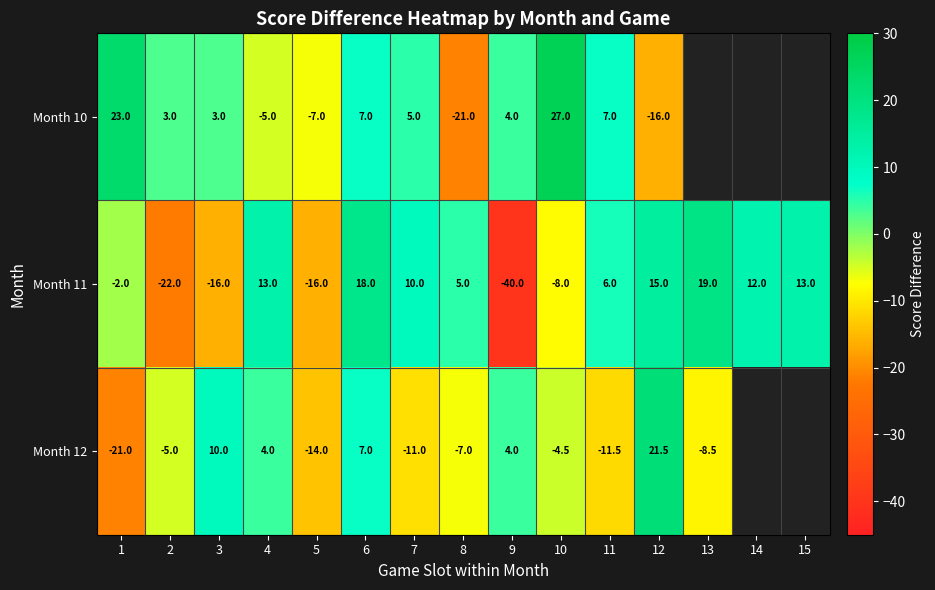

The Month 10 series shows 27.0 at 10. True or false?

True